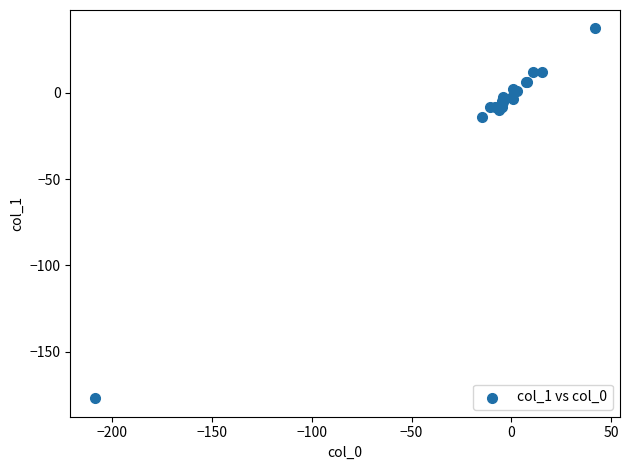

What Y value in the scatter plot is closest to -69?

-14.0